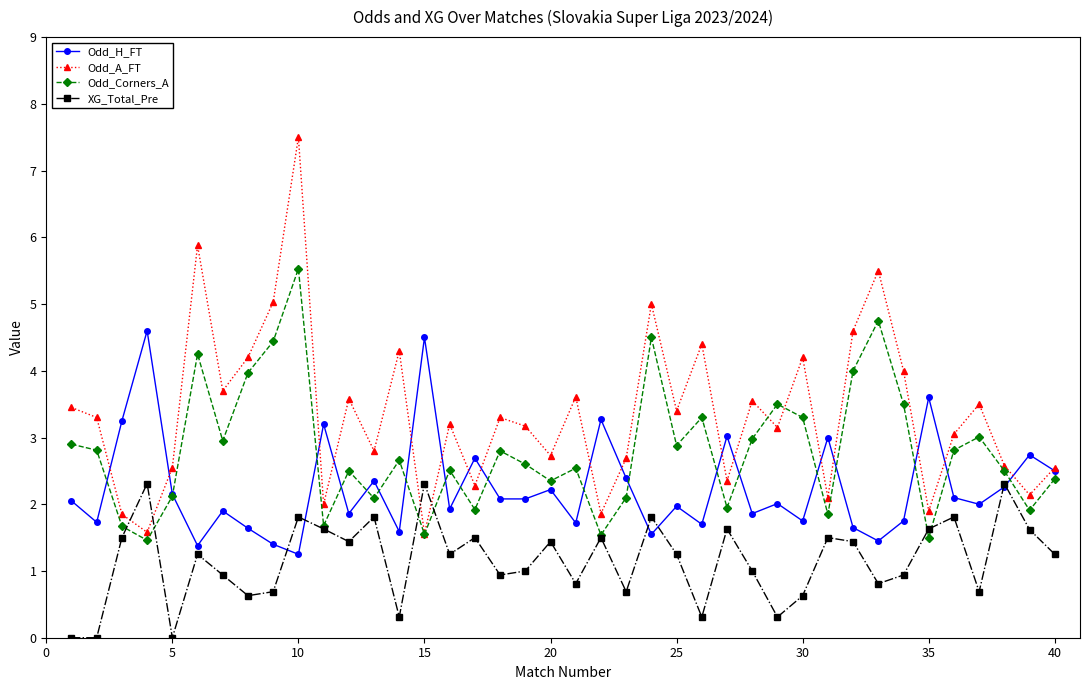

What is the highest value of the Odd_Corners_A series?

5.5